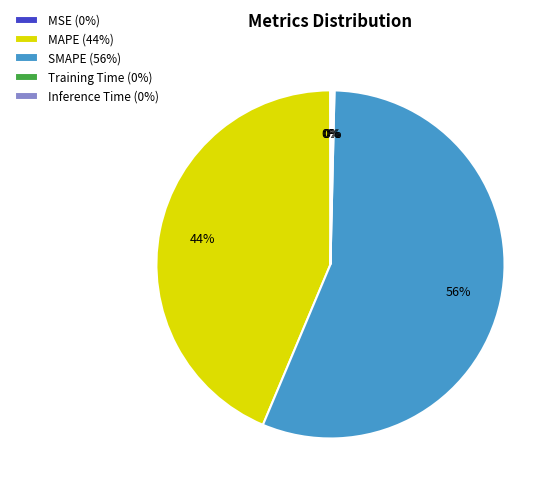

True or false: MAPE (44%) accounts for 32% of the total.

False